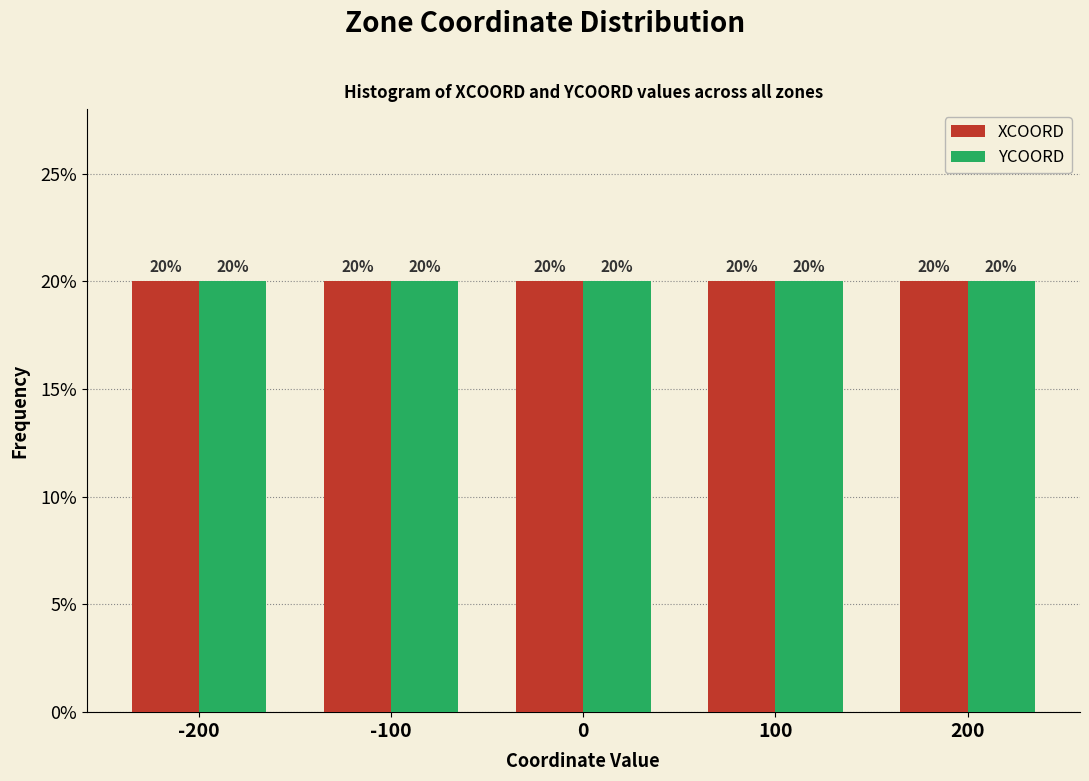

What is the height of the XCOORD bar covering -150 to -50 on the x-axis?

20